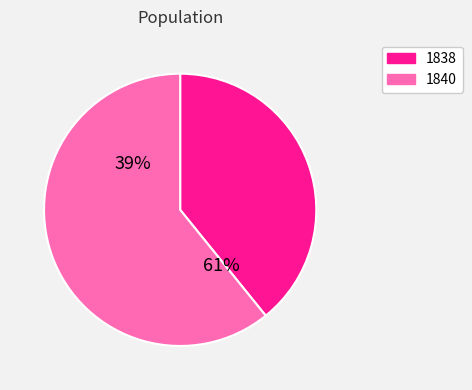

True or false: 1840 accounts for 61% of the total.

True